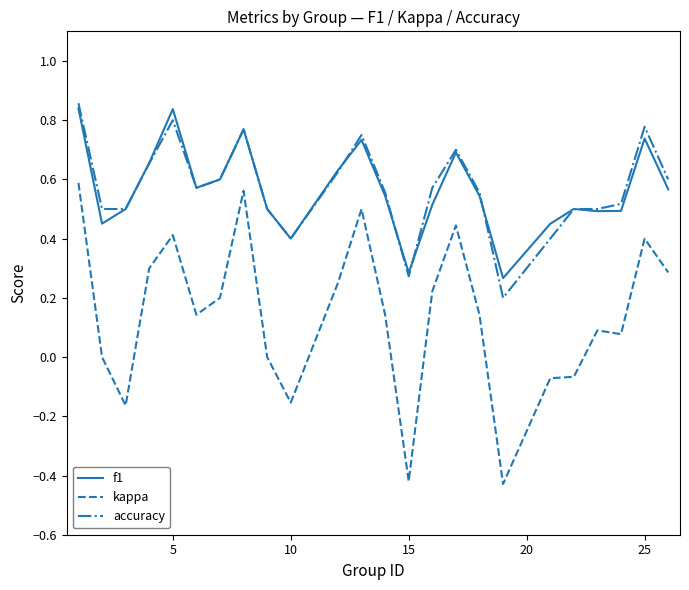

True or false: f1 and kappa intersect in this chart.

False